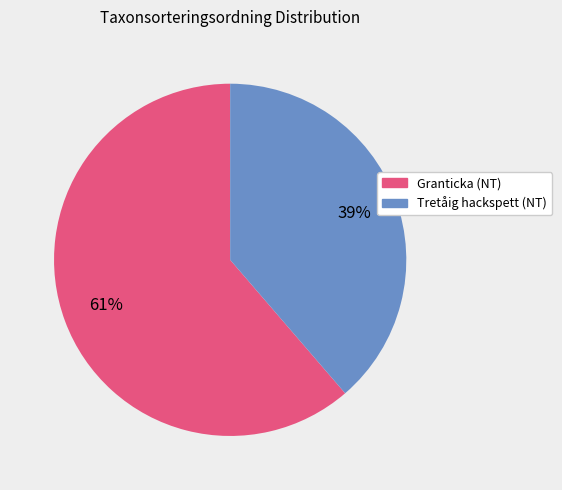

Is there any slice that represents more than half of the pie?

Yes